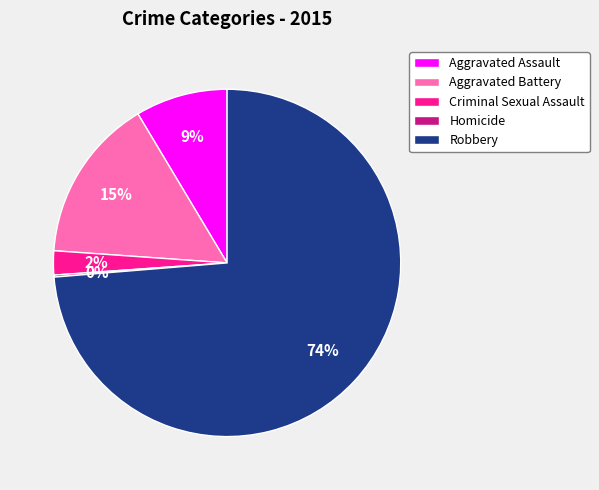

What percentage is the Aggravated Assault slice, to the nearest percent?

9%